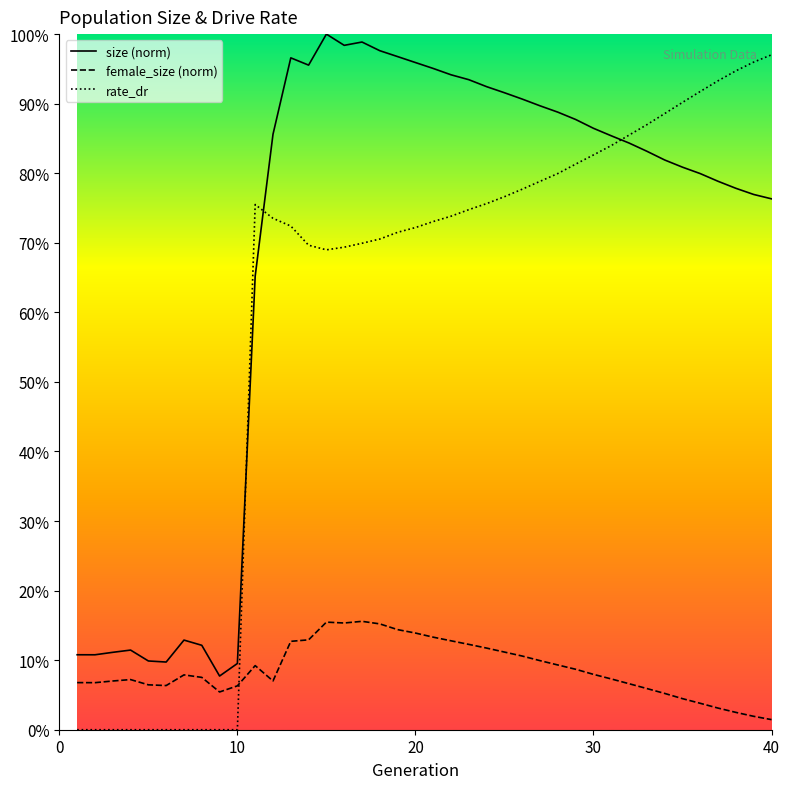

At which category is the sum across all series the highest?

15